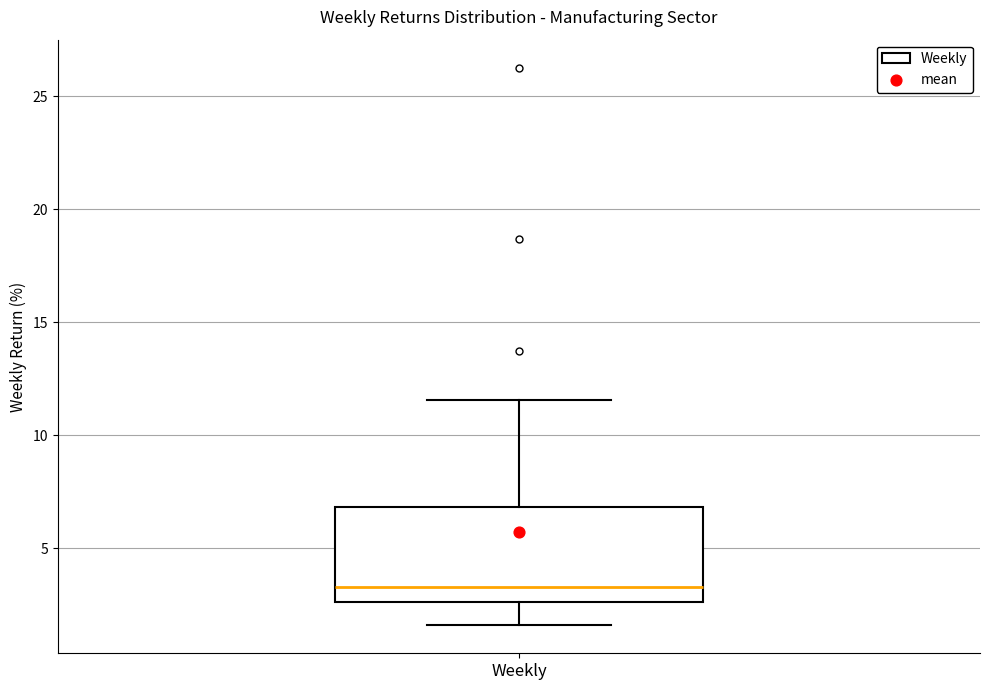

Read this box plot against the y-axis: the position of the median line, the range covered by the box, and the ends of both whiskers. The values are not printed on the chart, so give them approximately, as read against the axis.

median 3.5, box 2.5 to 7.0, whiskers 1.5 to 11.5